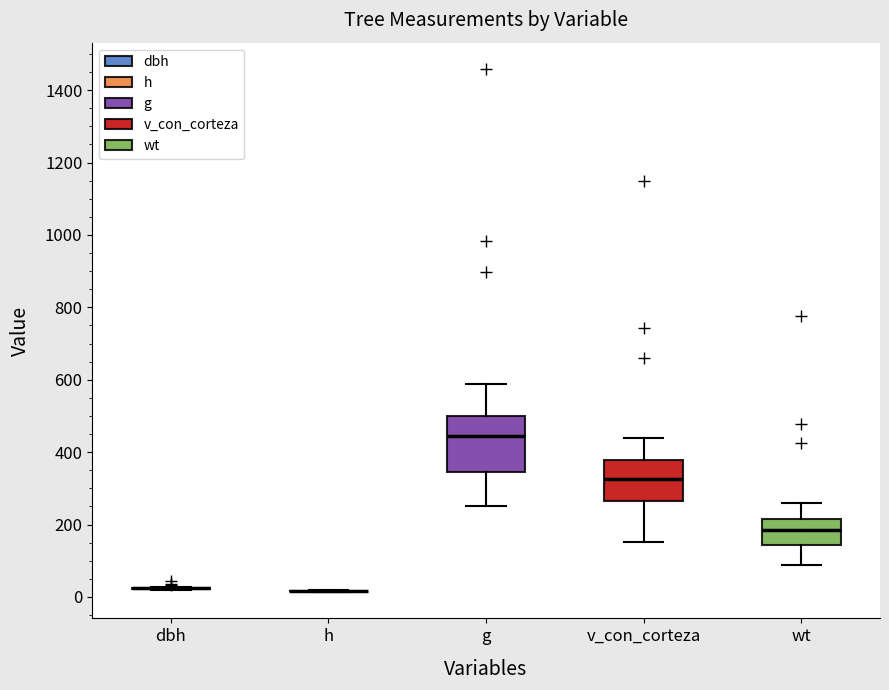

Reading left to right, transcribe this box plot: for each box, give where its median line is, the range the box spans, and where its two whiskers end, as read against the y-axis. The values are not printed on the chart, so give them approximately, as read against the axis.

dbh: box collapsed to a line at 20, whiskers 20 to 20
h: box collapsed to a line at 20, whiskers 20 to 20
g: median 440, box 340 to 500, whiskers 260 to 580
v_con_corteza: median 320, box 260 to 380, whiskers 160 to 440
wt: median 180, box 140 to 220, whiskers 80 to 260